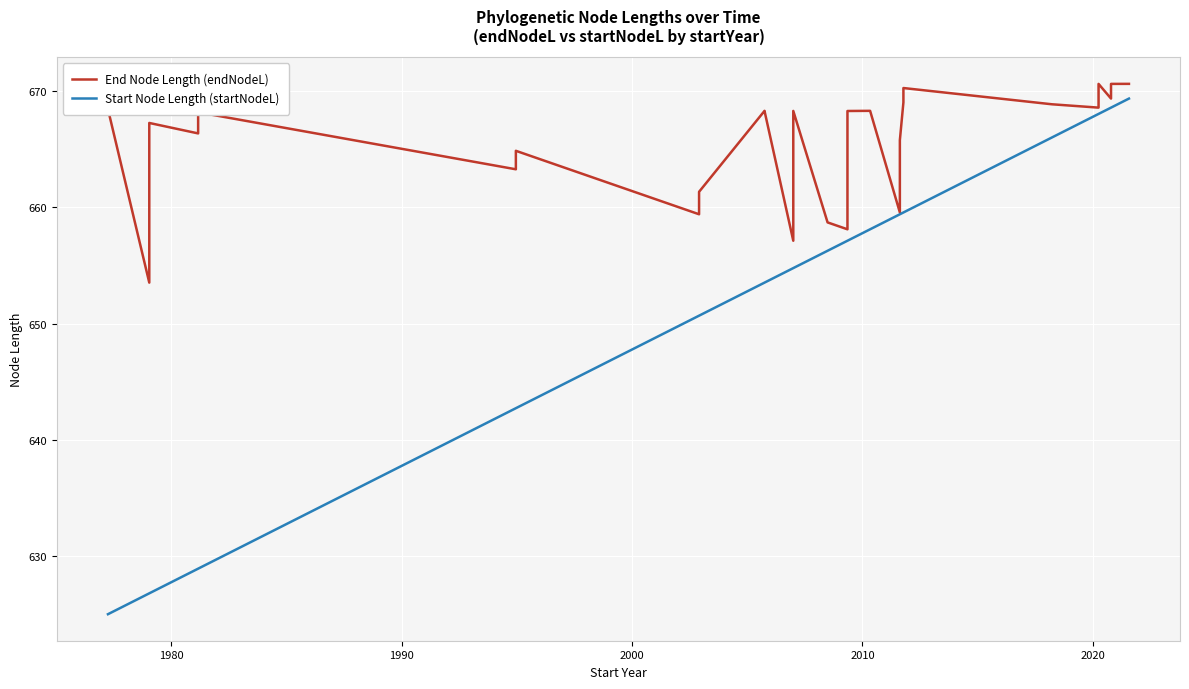

What is the greatest value displayed?

670.6